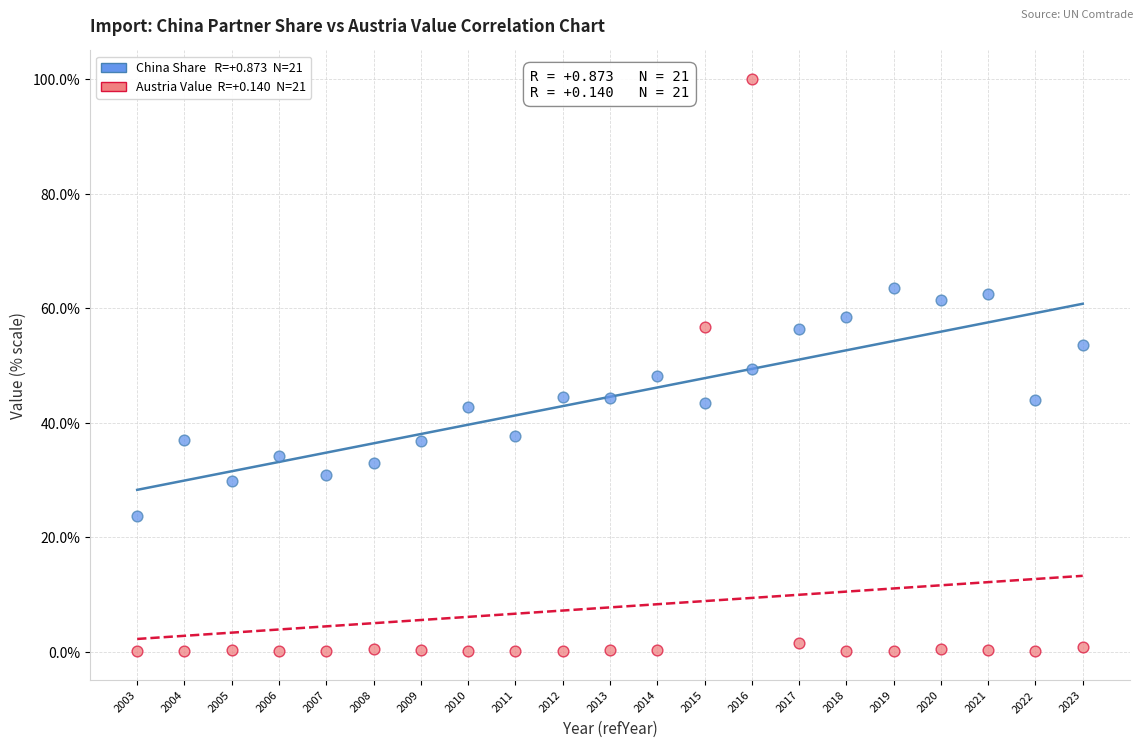

Across all data points, what is the range of Y values (max minus min)?

100.0